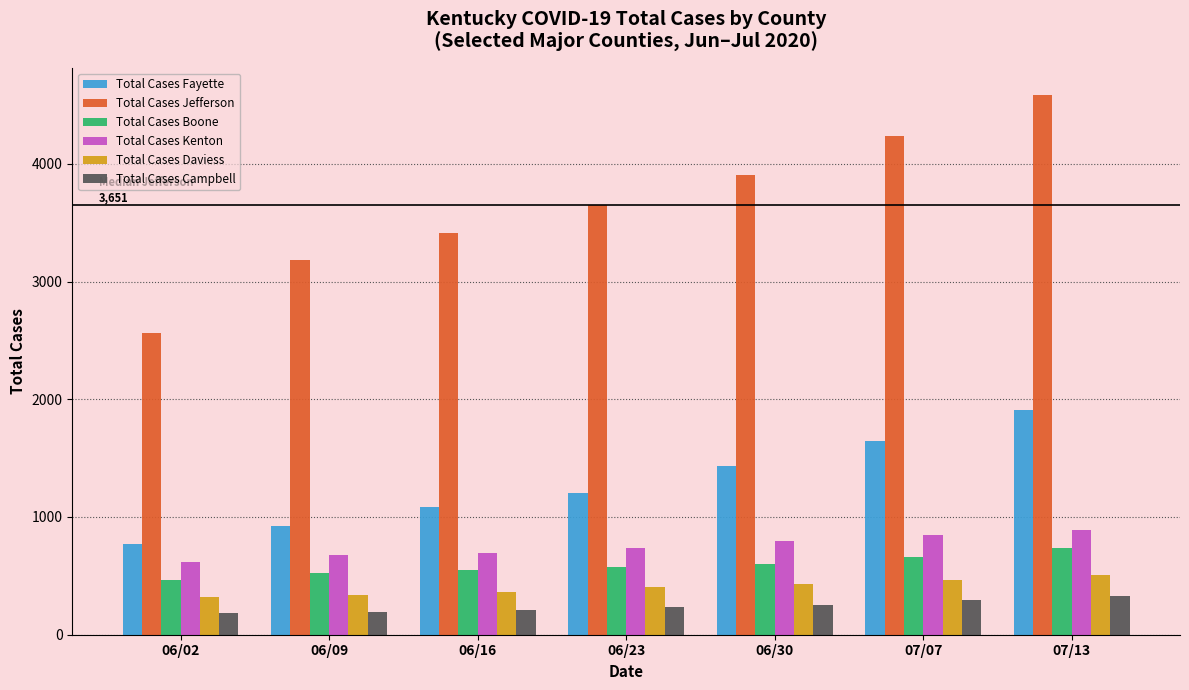

What is the difference between the highest and lowest values at 06/30?

3645